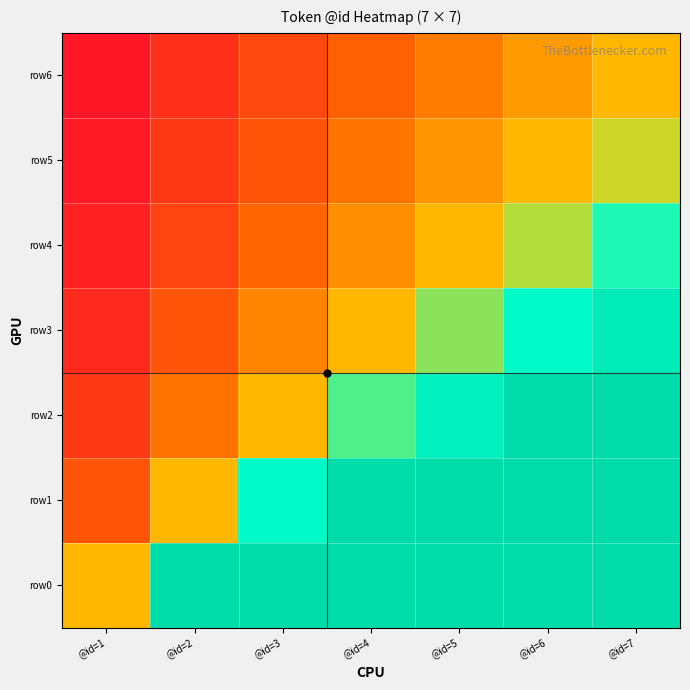

What is the spread (max minus min) of values at @id=4?

0.7